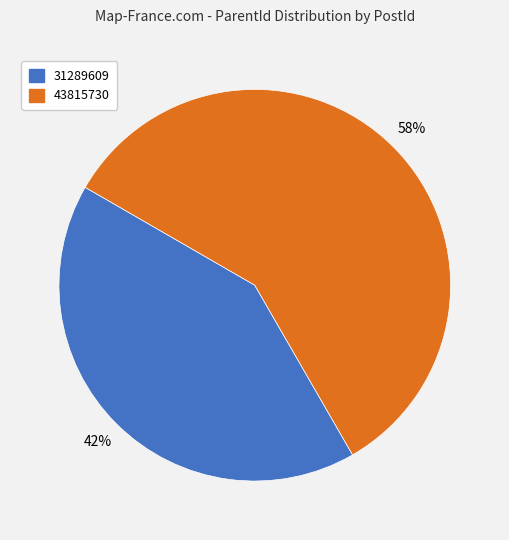

What is the largest slice in the pie chart?

43815730